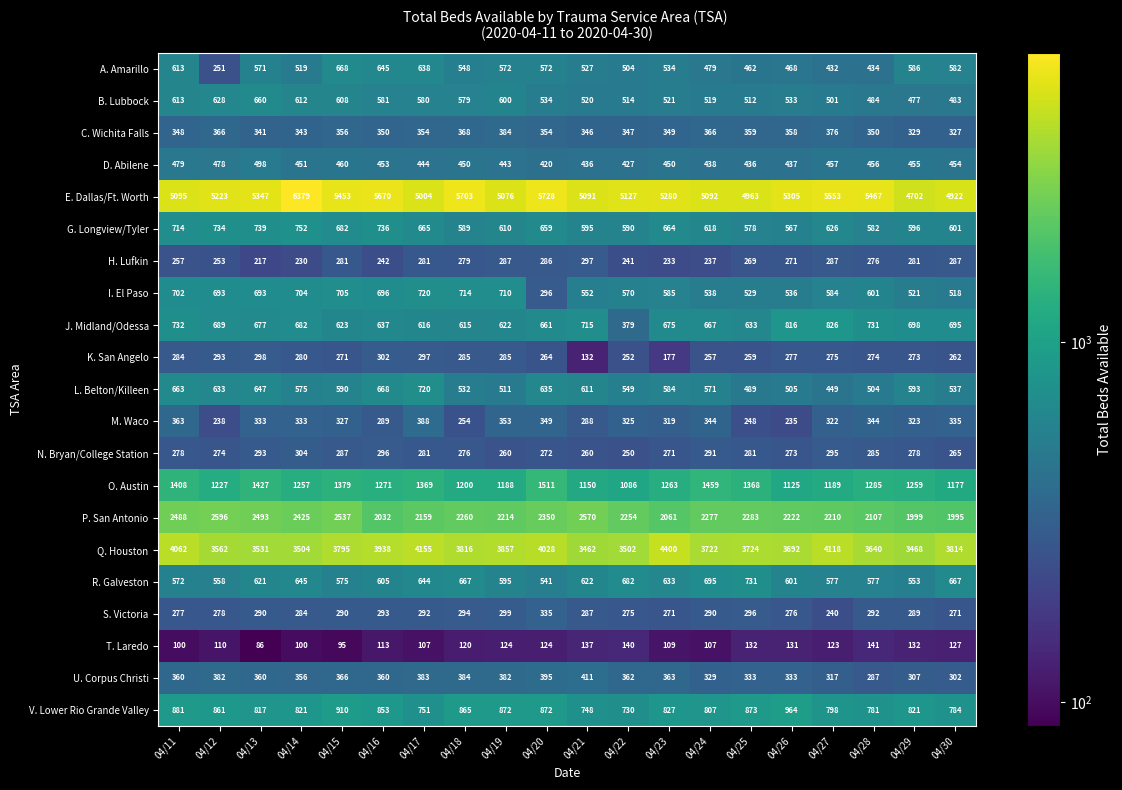

The value of N. Bryan/College Station at 04/24 is 291. True or false?

True